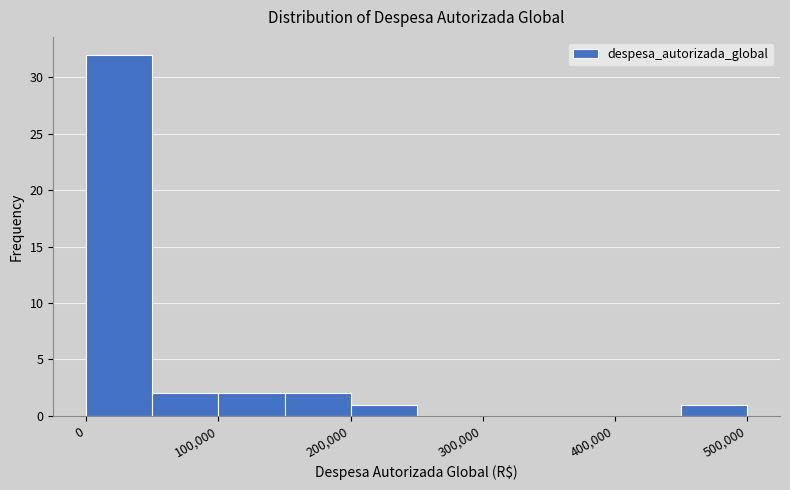

What is the height of the bar covering 450000 to 500000 on the x-axis? The values are not printed on the chart, so give them approximately, as read against the axis.

1